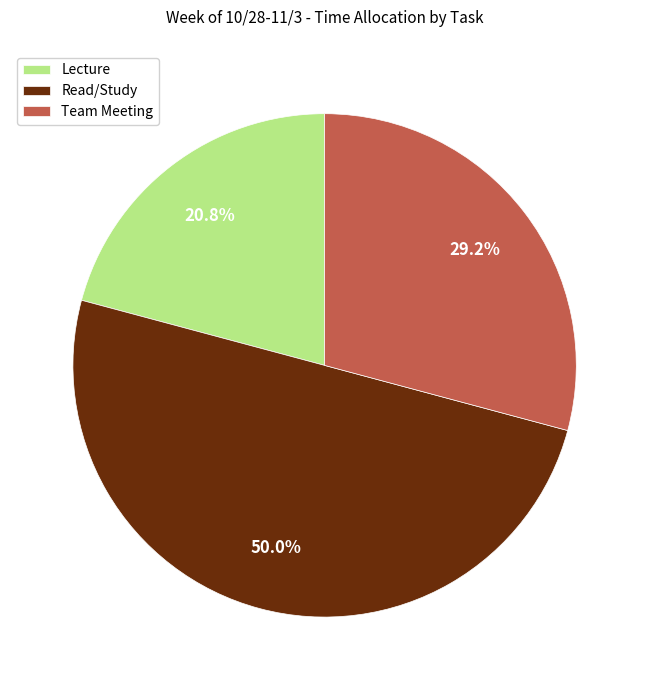

To the nearest percent, what is the average slice percentage?

33%